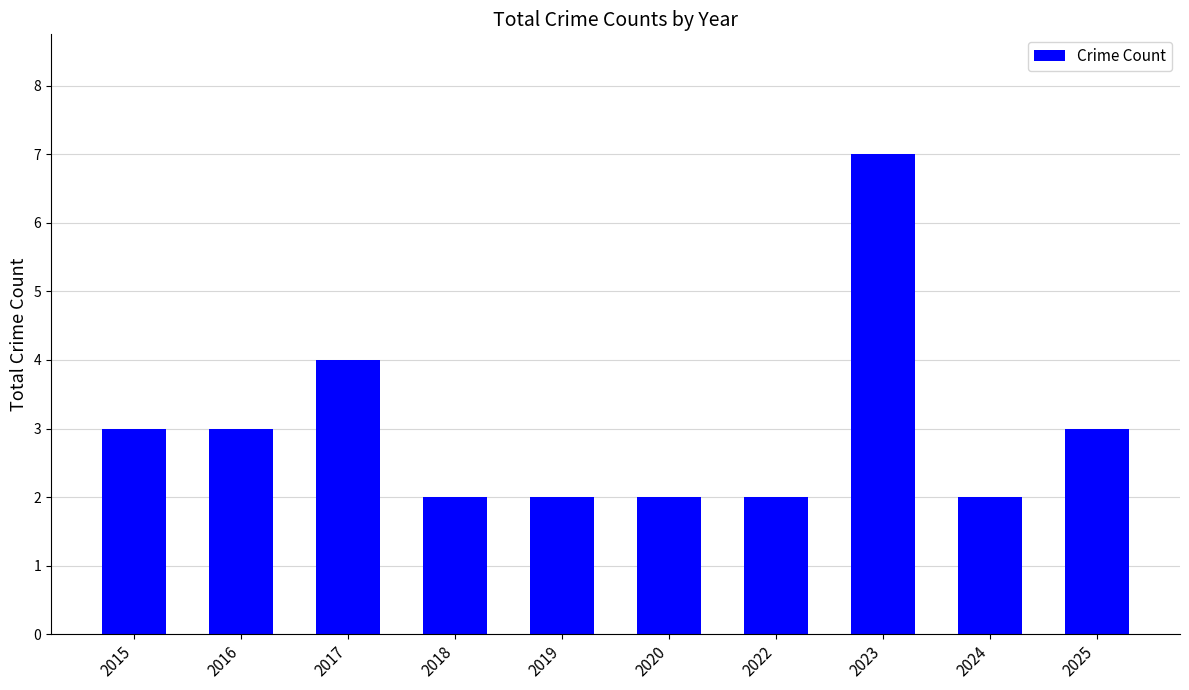

What is the greatest value displayed?

7